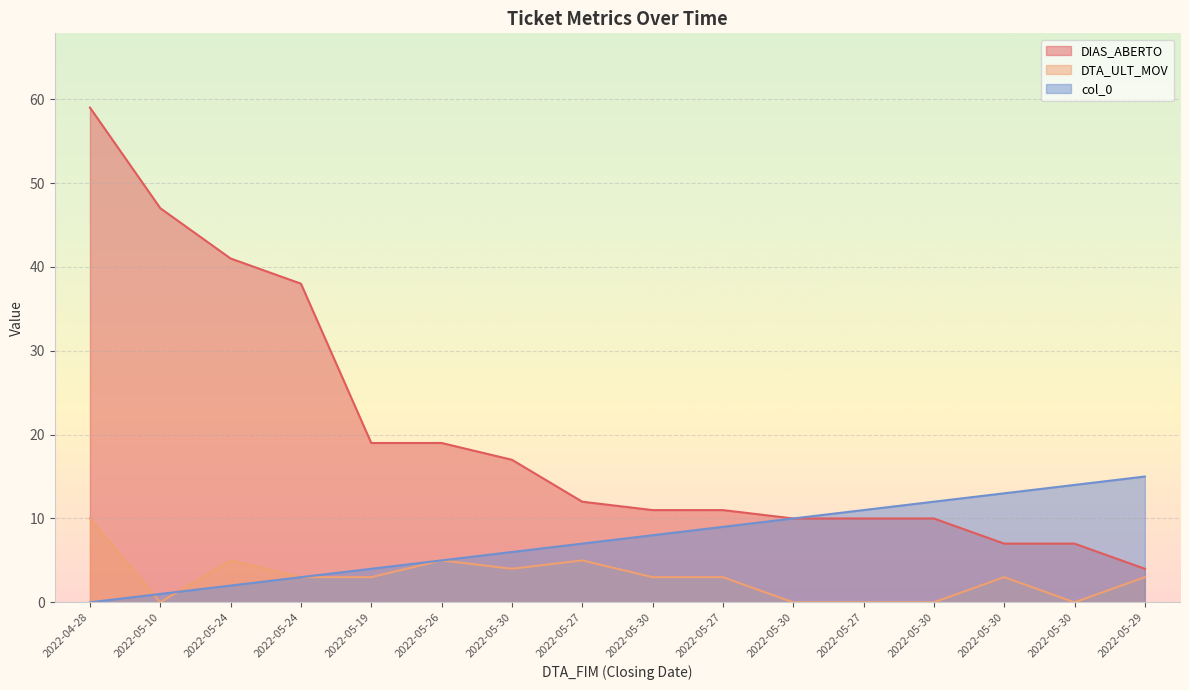

At which category is the sum across all series the highest?

2022-04-28